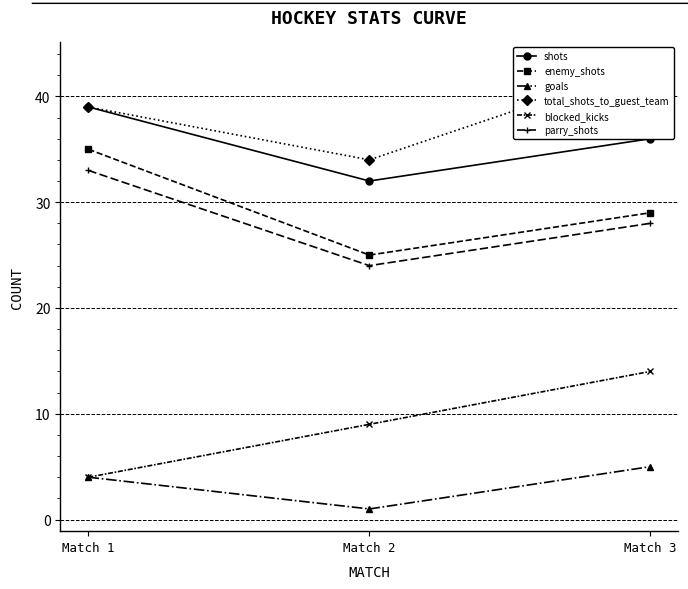

Is it true that goals equals 2 at Match 1?

False